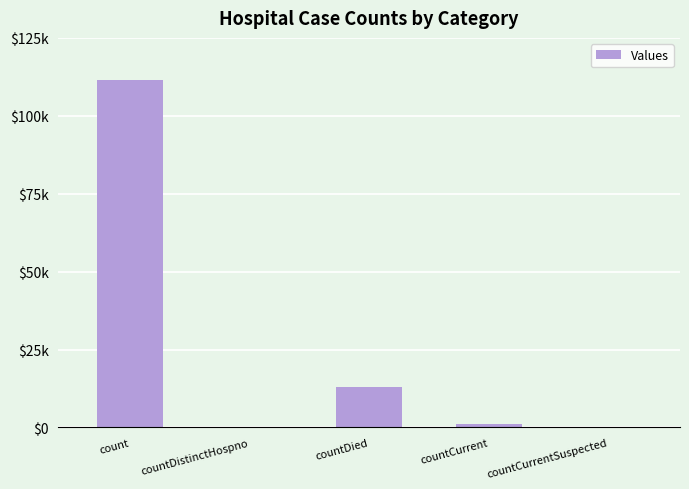

Reading right to left, transcribe all the data shown in this chart.

0	966	13076	0	111532